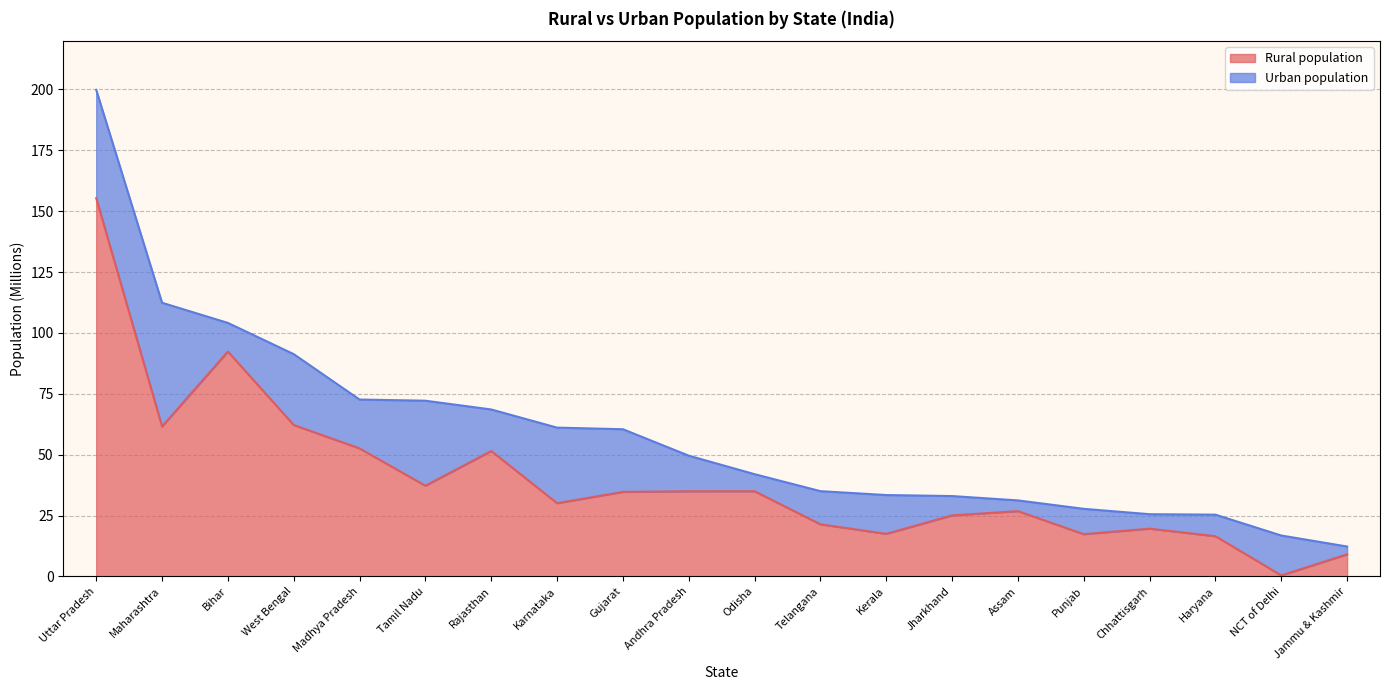

List the labels in order of value, smallest first.

NCT of Delhi, Jammu & Kashmir, Haryana, Punjab, Kerala, Chhattisgarh, Telangana, Jharkhand, Assam, Karnataka, Gujarat, Andhra Pradesh, Odisha, Tamil Nadu, Rajasthan, Madhya Pradesh, Maharashtra, West Bengal, Bihar, Uttar Pradesh